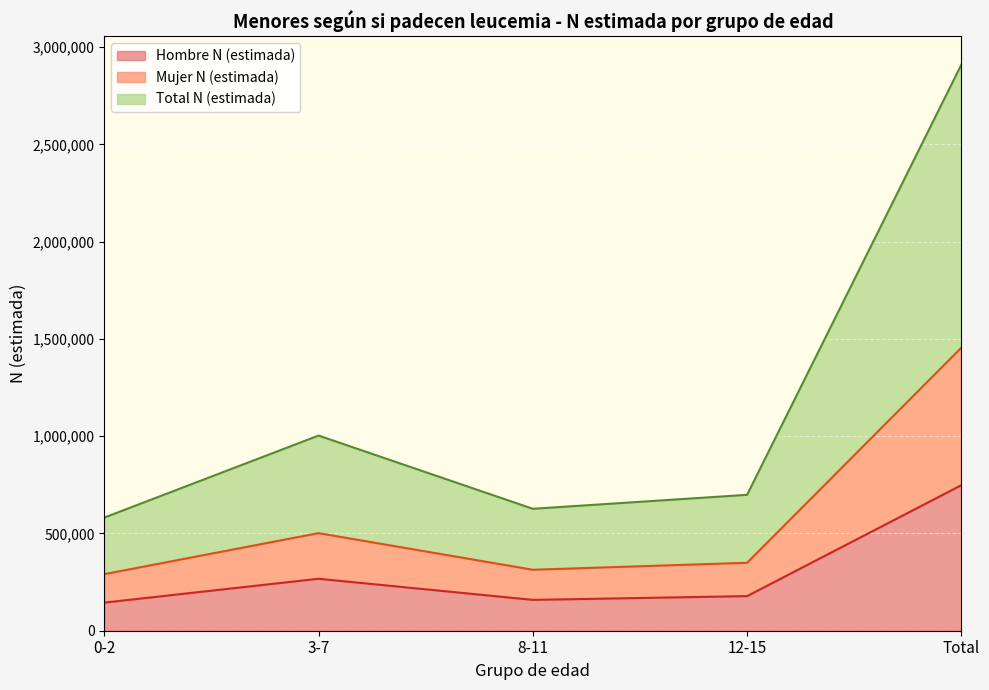

True or false: Mujer N (estimada) has more than 2 interior local peaks.

False